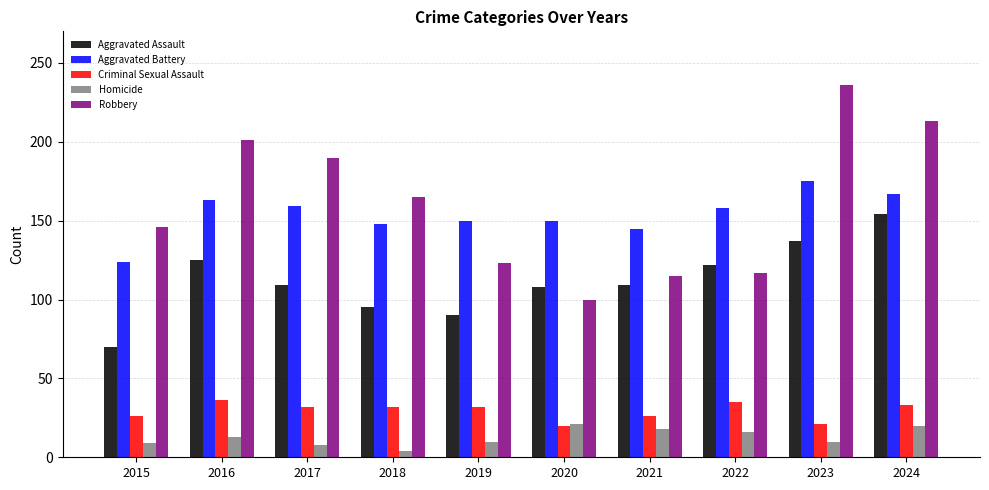

What is the value of the Robbery bar at the 6th from the left?

100